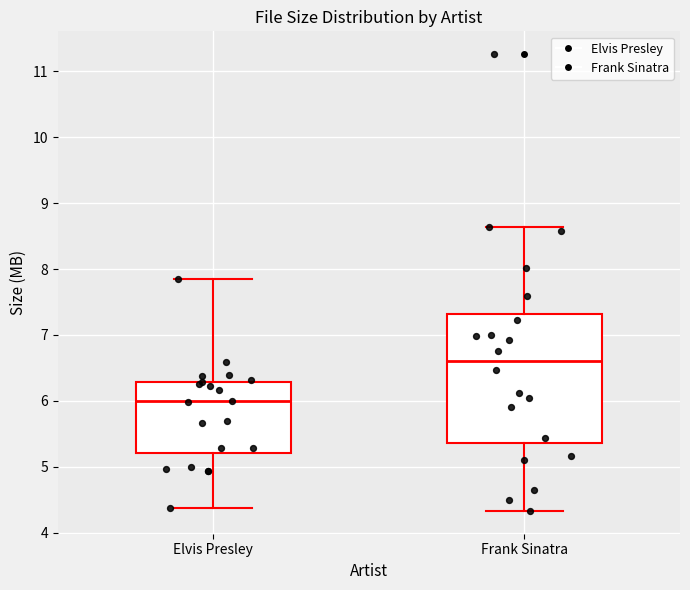

Which box has the lowest median line?

Elvis Presley